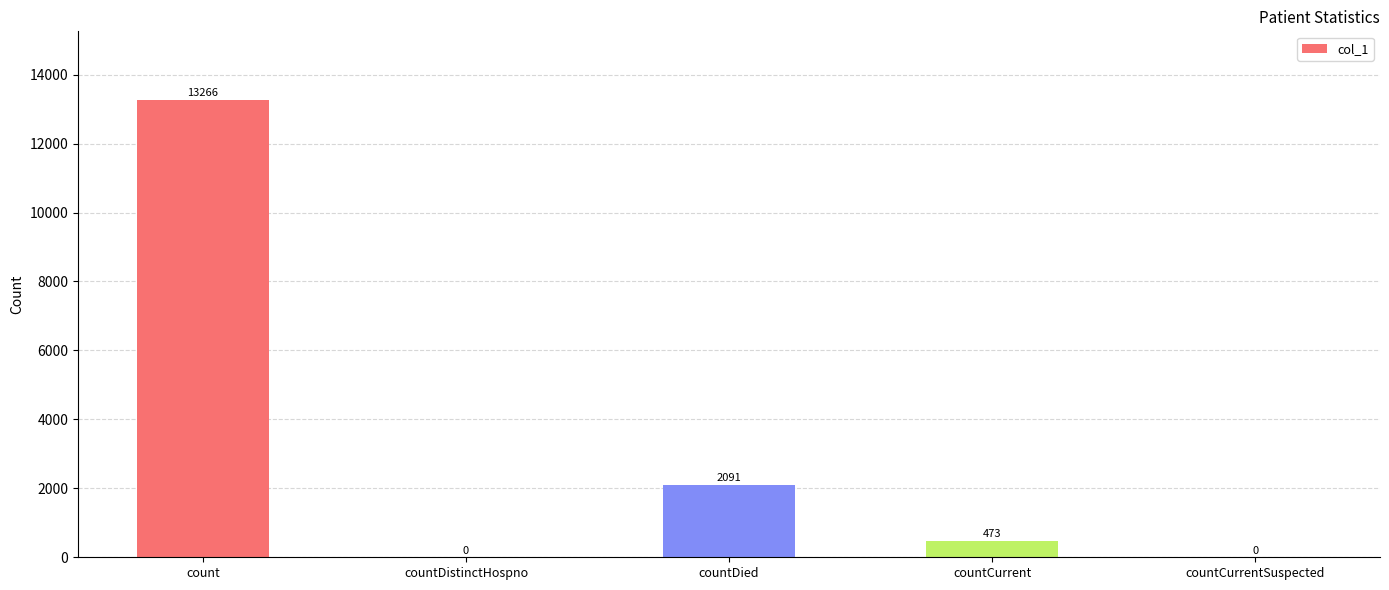

Approximately how many times larger is the value at countCurrent compared to countDied?

0.2